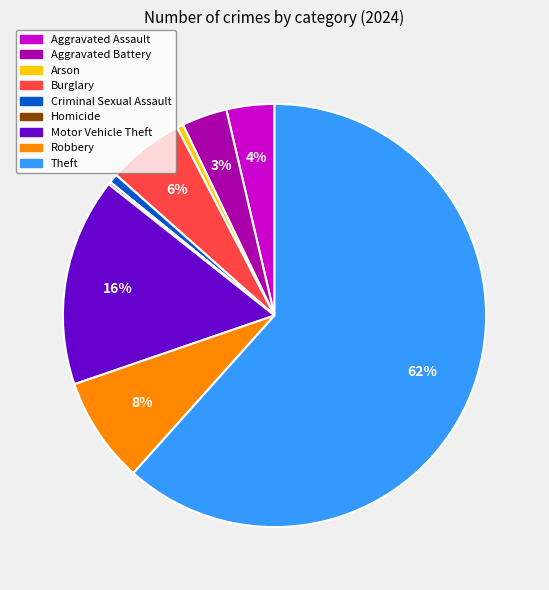

Does Theft represent more than half of the total?

Yes